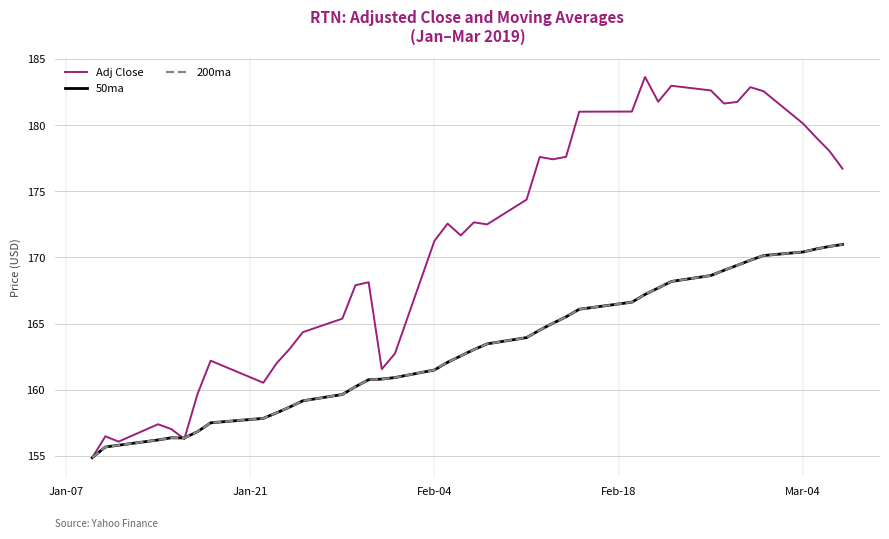

Does the chart display data point markers on the line(s)?

No